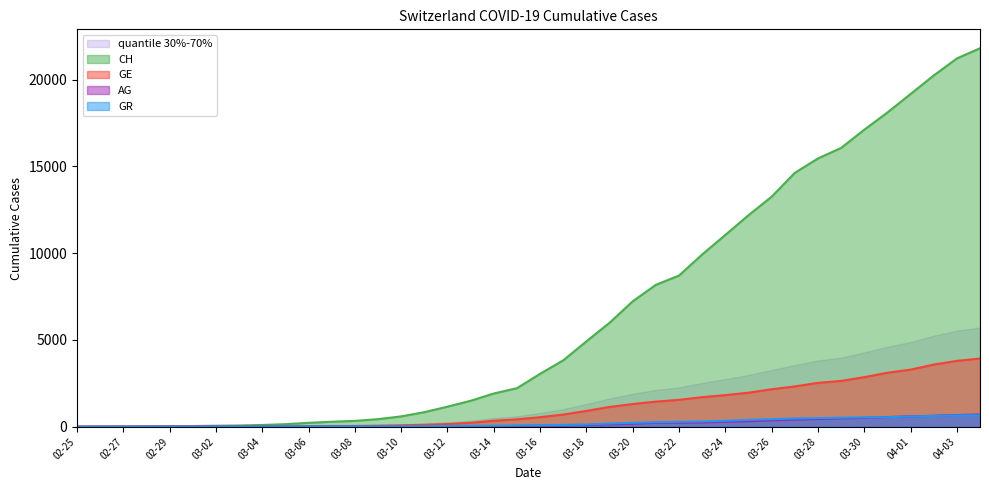

What is the value of the GR point at the 23rd from the left?

128